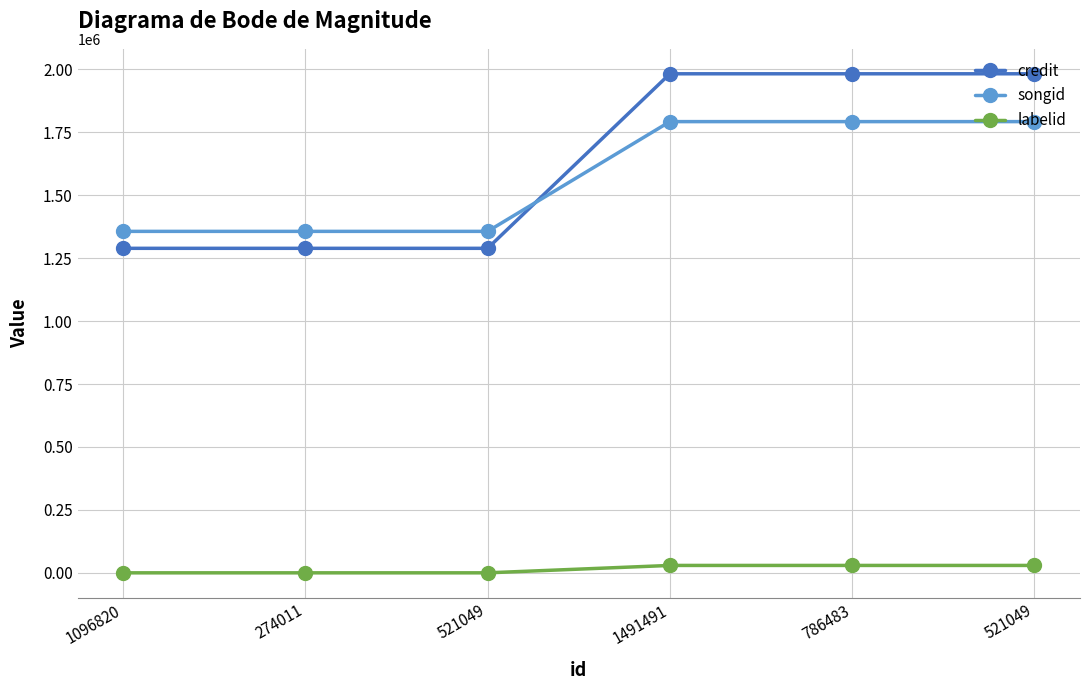

What are all the series names shown in the legend?

credit, songid, labelid